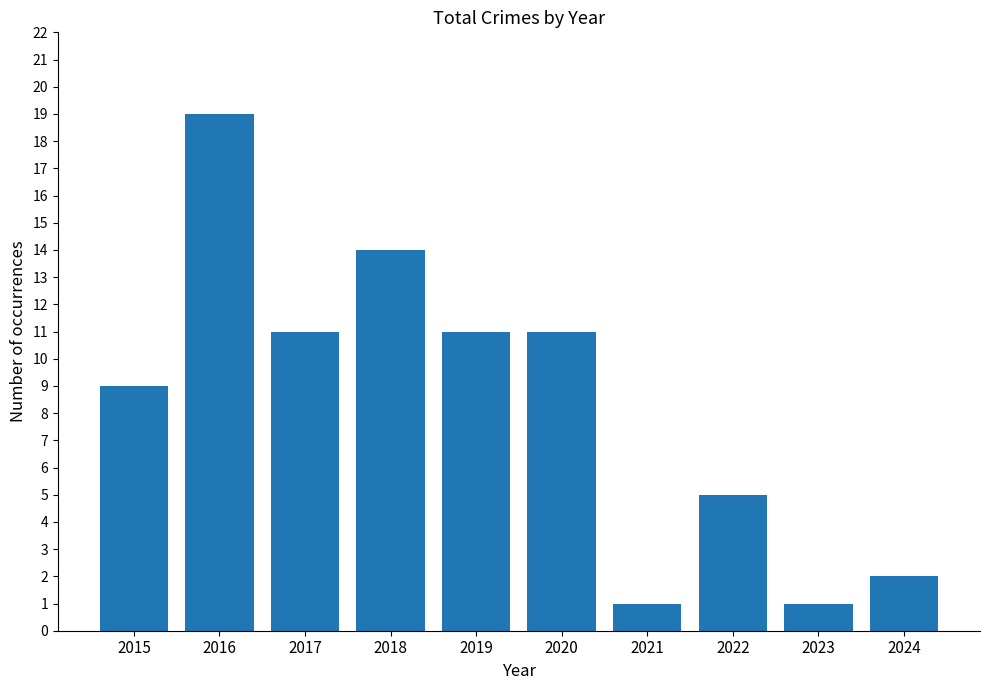

Approximately how many times larger is the value at 2024 compared to 2019?

0.2